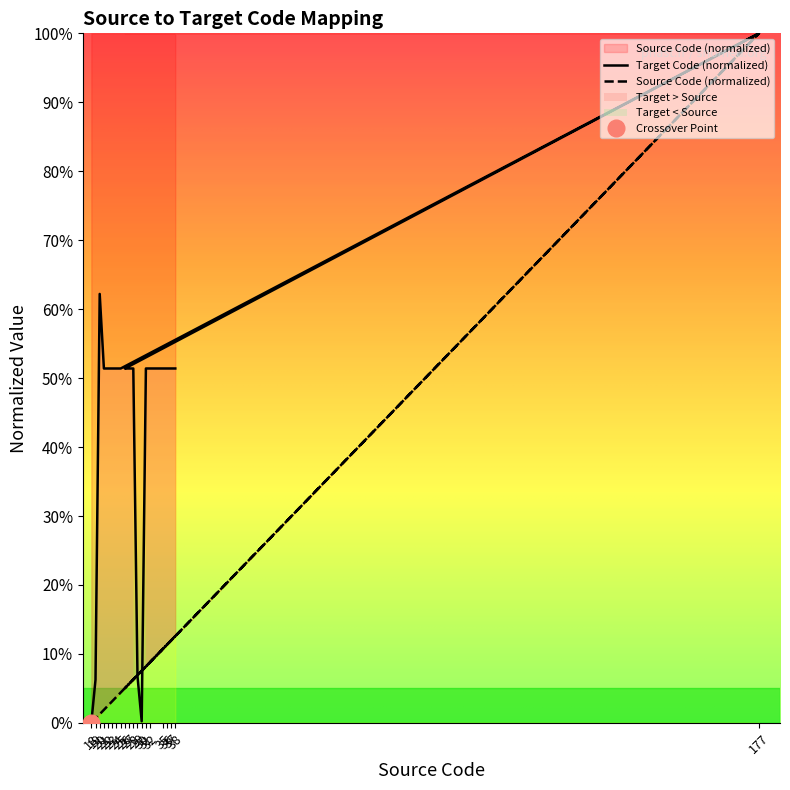

List the series in order of their overall mean, lowest first.

Source Code, Target Code